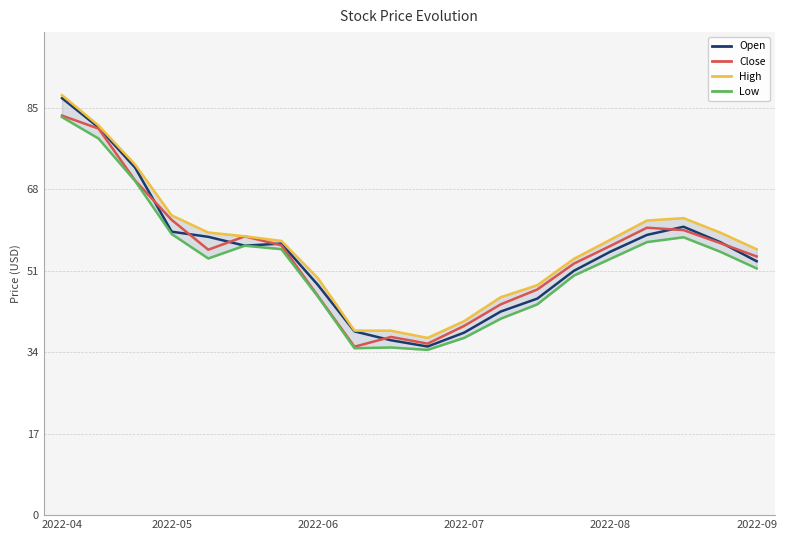

True or false: Open and High intersect in this chart.

False